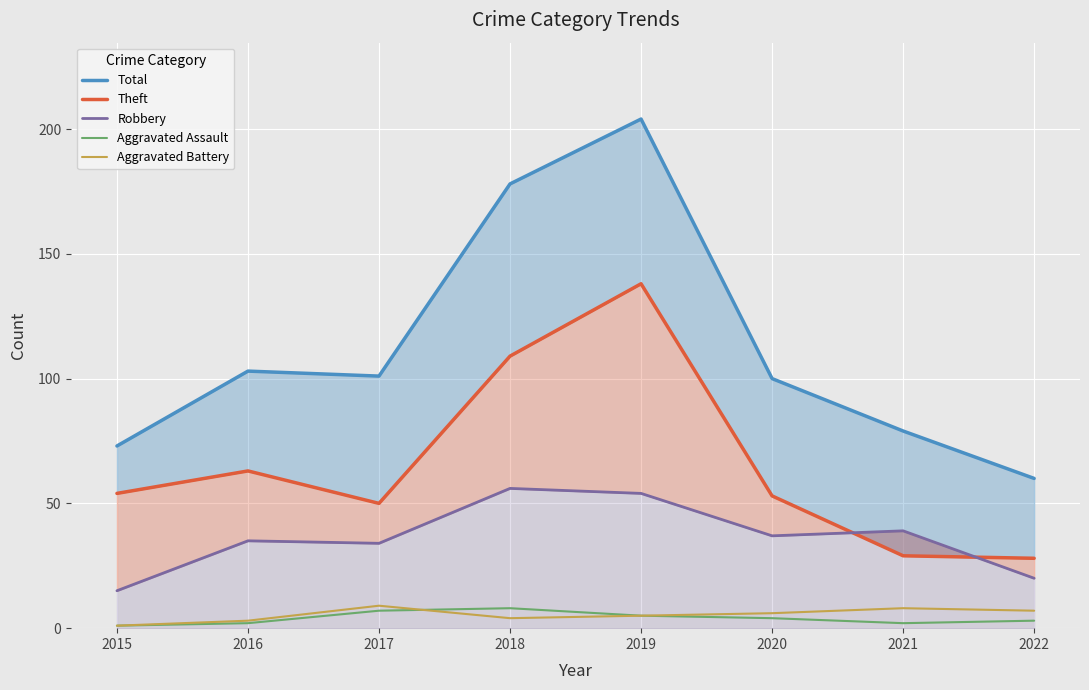

What are all the series names shown in the legend?

Total, Theft, Robbery, Aggravated Assault, Aggravated Battery